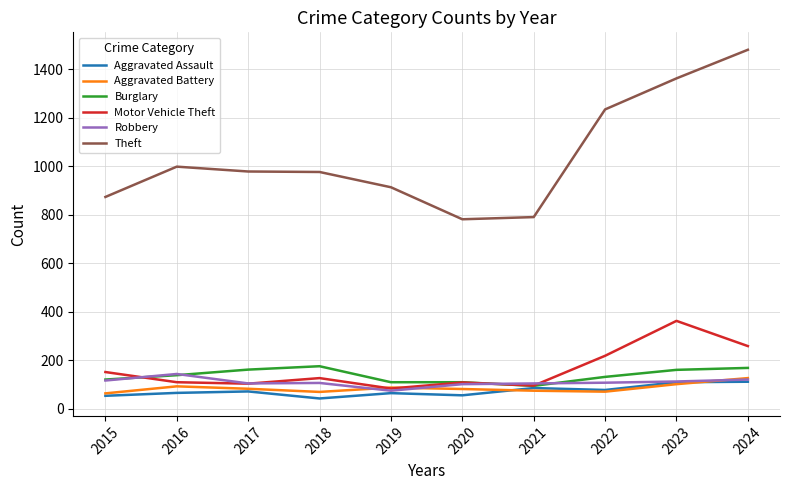

In Motor Vehicle Theft, how many points are lower than both neighbors (excluding endpoints)?

3